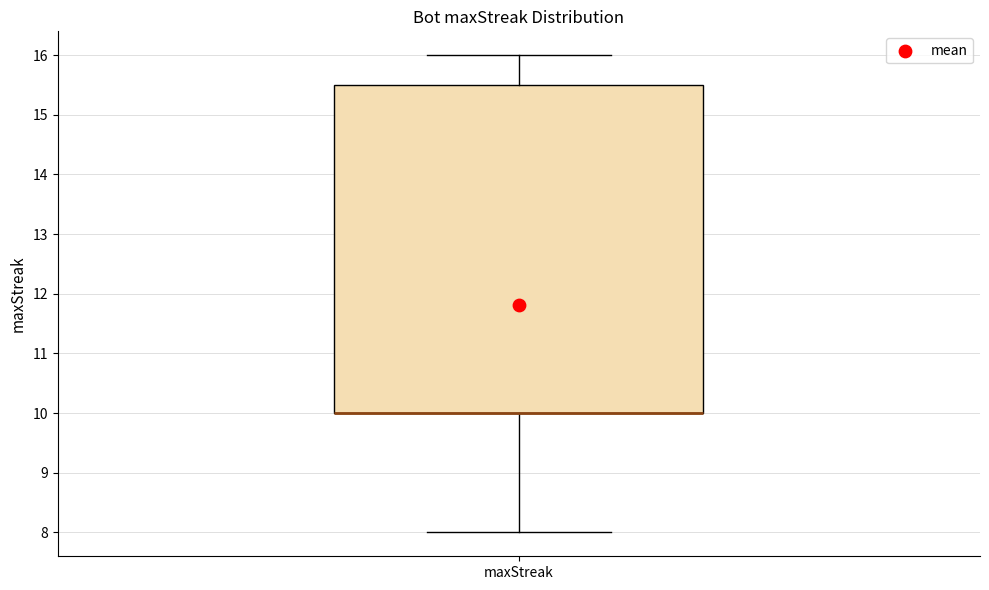

Transcribe this box plot: give where the median line is, the range the box spans, and where the two whiskers end, as read against the y-axis. The values are not printed on the chart, so give them approximately, as read against the axis.

median 10.0 (drawn on the box's lower edge), box 10.0 to 15.5, whiskers 8.0 to 16.0